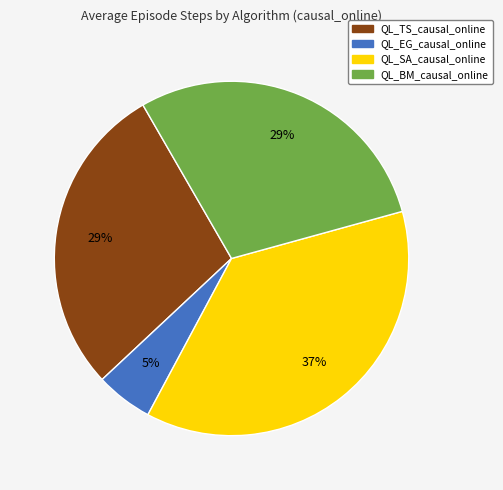

To the nearest percent, what is the difference between the largest and smallest slice percentages?

32%